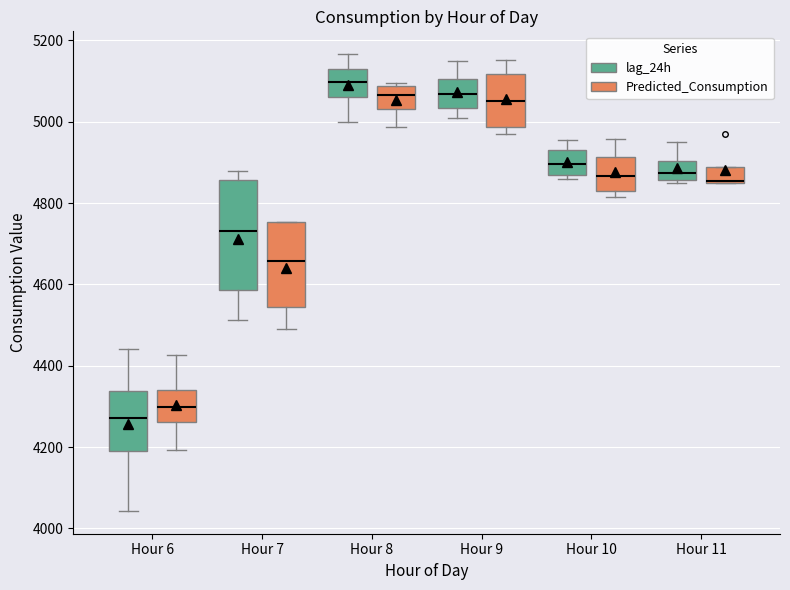

Reading left to right, read every box against the y-axis: the position of its median line, the range the box covers, and the ends of its whiskers. The values are not printed on the chart, so give them approximately, as read against the axis.

Hour 6 (lag_24h): median 4280, box 4200 to 4340, whiskers 4040 to 4440
Hour 6 (Predicted_Consumption): median 4300, box 4260 to 4340, whiskers 4200 to 4420
Hour 7 (lag_24h): median 4740, box 4580 to 4860, whiskers 4520 to 4880
Hour 7 (Predicted_Consumption): median 4660, box 4540 to 4760, whiskers 4500 to 4760
Hour 8 (lag_24h): median 5100, box 5060 to 5120, whiskers 5000 to 5160
Hour 8 (Predicted_Consumption): median 5060, box 5040 to 5080, whiskers 4980 to 5100
Hour 9 (lag_24h): median 5060, box 5040 to 5100, whiskers 5000 to 5140
Hour 9 (Predicted_Consumption): median 5040, box 4980 to 5120, whiskers 4960 to 5160
Hour 10 (lag_24h): median 4900, box 4860 to 4940, whiskers 4860 (just below the box's lower edge) to 4960
Hour 10 (Predicted_Consumption): median 4860, box 4840 to 4920, whiskers 4820 to 4960
Hour 11 (lag_24h): median 4880, box 4860 to 4900, whiskers 4840 to 4960
Hour 11 (Predicted_Consumption): median 4860, box 4840 to 4880, whiskers 4840 to 4880